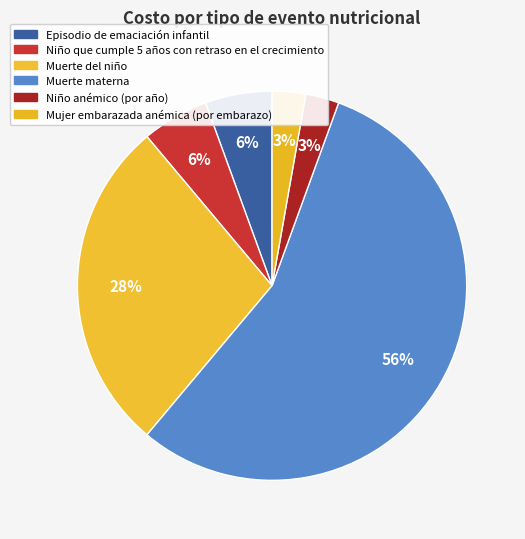

What is the largest slice in the pie chart?

Muerte materna